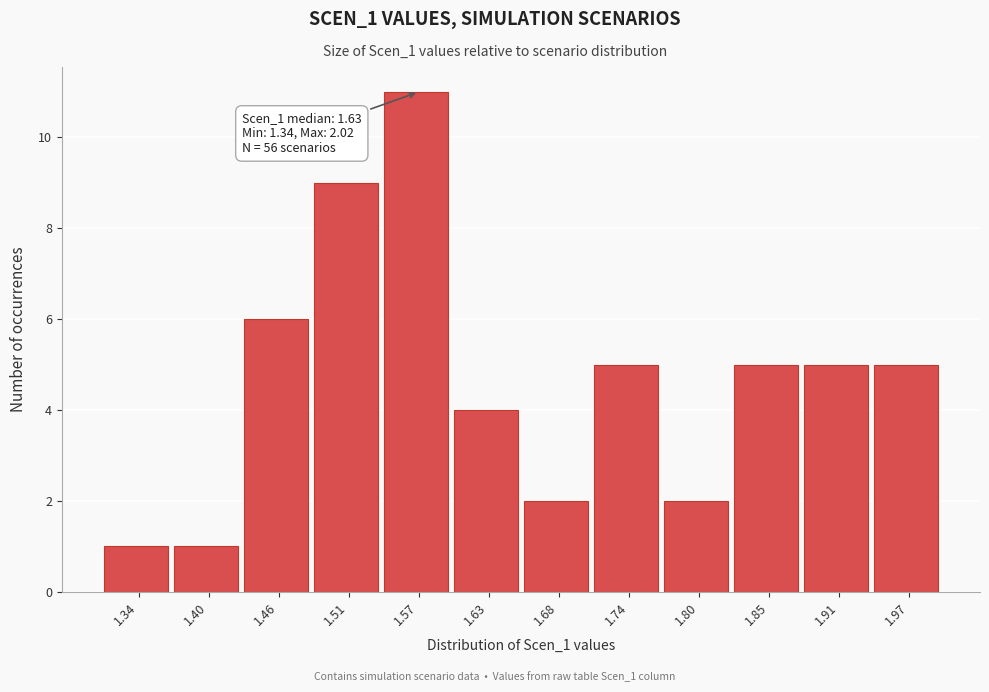

Reading left to right, extract all data points from this chart.

1	1	6	9	11	4	2	5	2	5	5	5